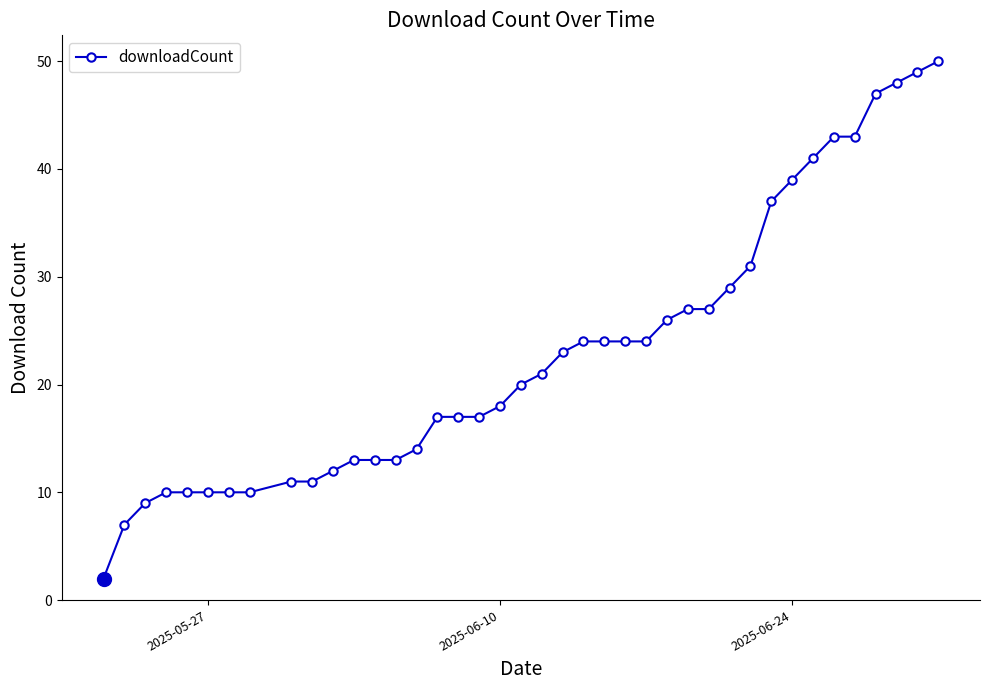

What is the value of the 33rd point from the left?

39